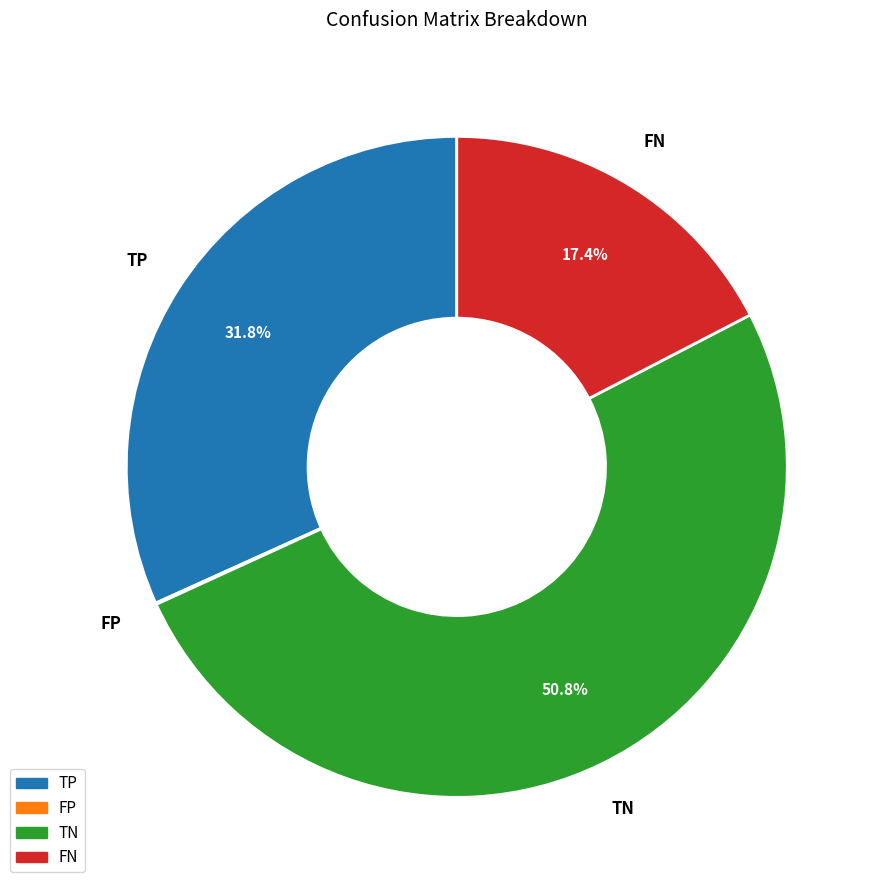

What is the largest slice in the pie chart?

TN